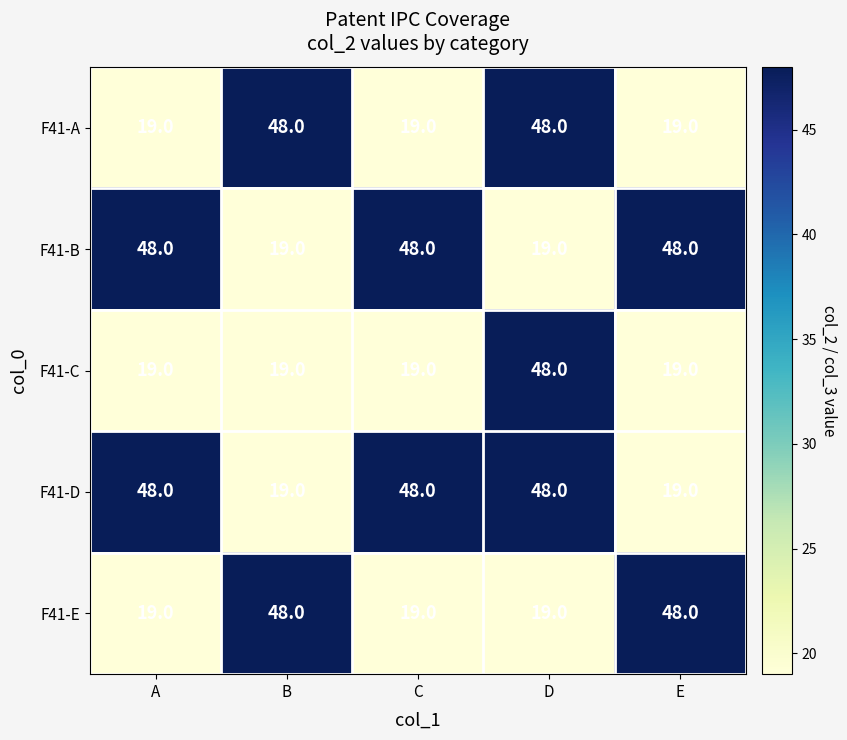

True or false: F41-A has a value of 48 at D.

True